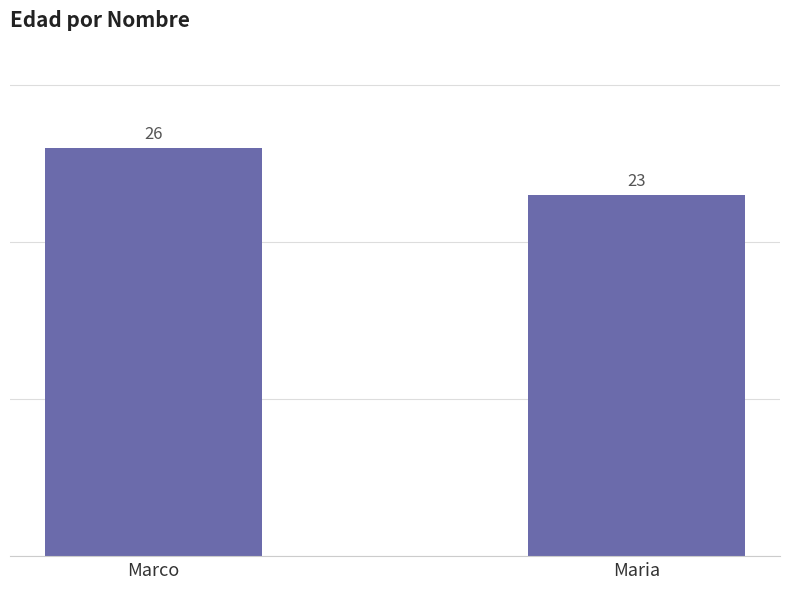

The chart shows a value of 26 at Marco. True or false?

True